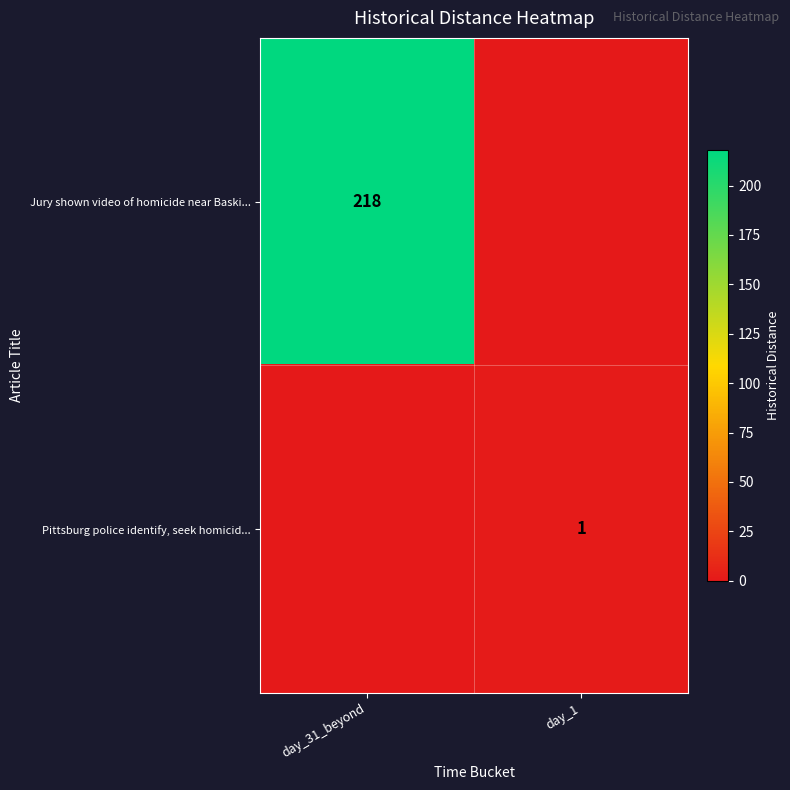

The value of Jury shown video of homicide near Baski... at day_31_beyond is 218. True or false?

True